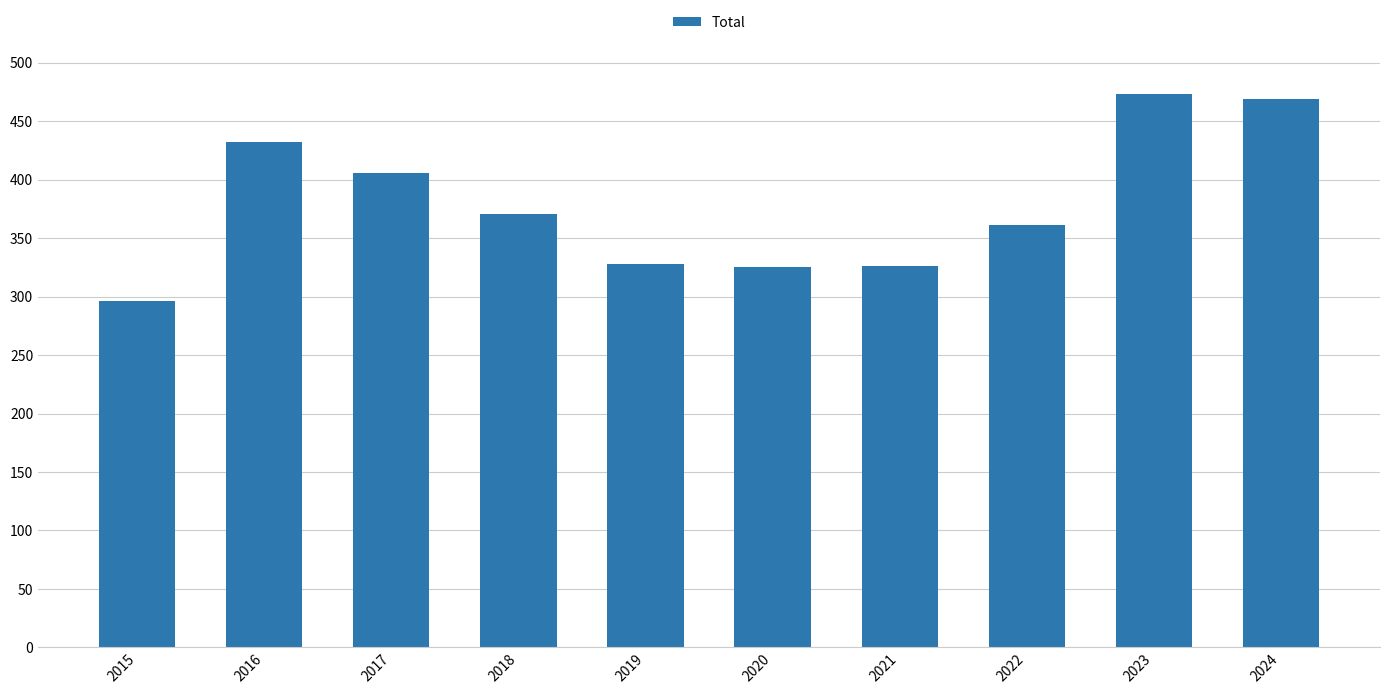

What is the value of the 7th bar from the left?

326